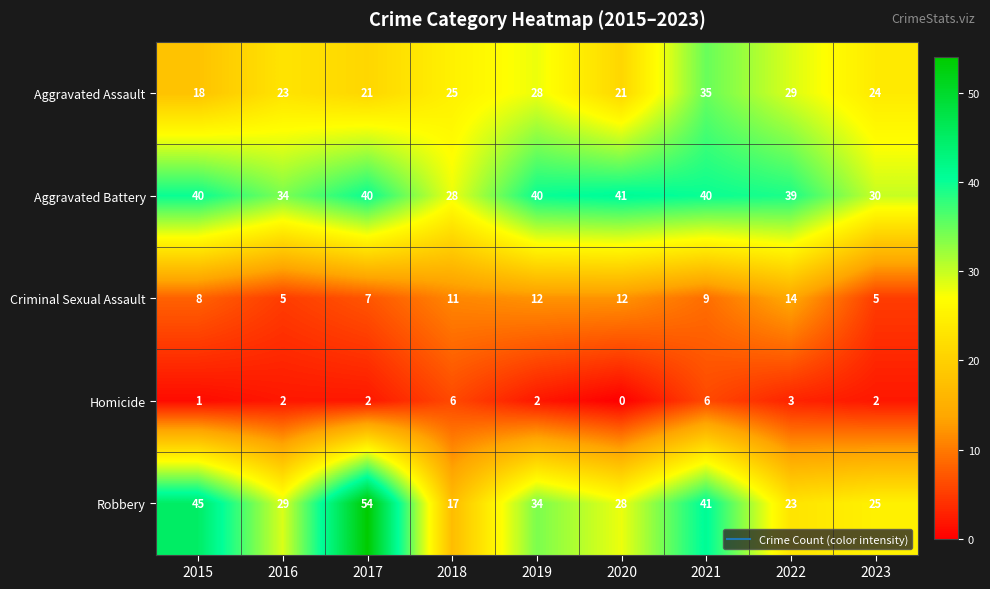

At which label does Criminal Sexual Assault first exceed 9?

2018